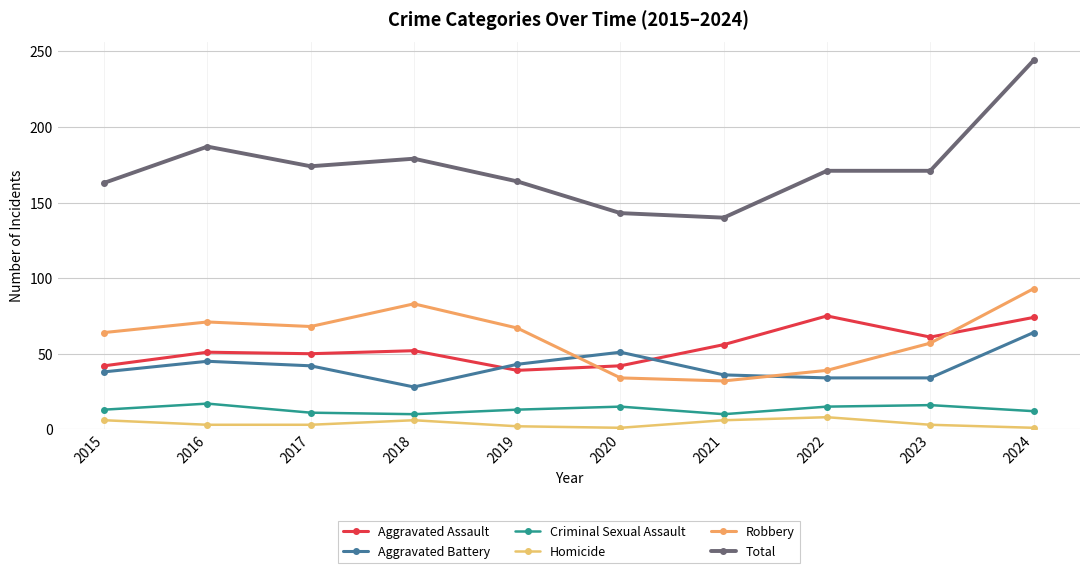

True or false: Aggravated Battery and Total cross at least once.

False